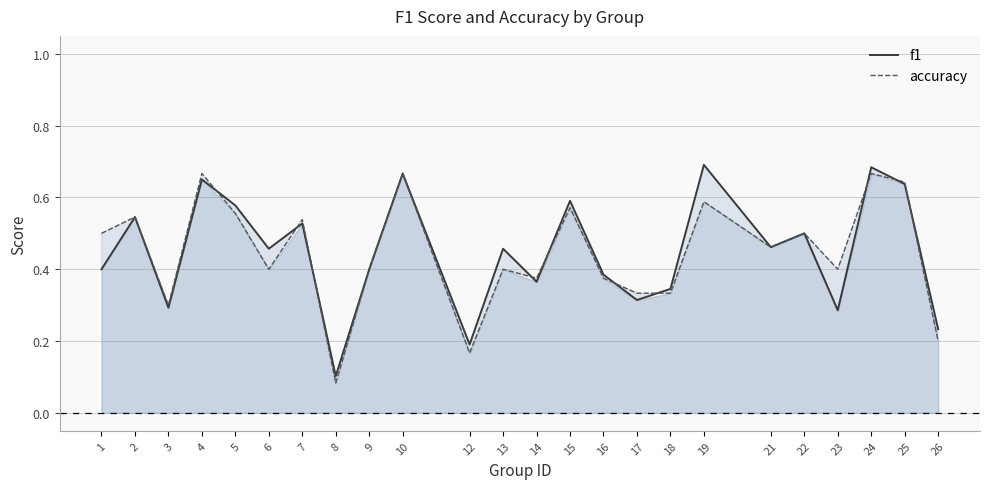

What is the total value across all series at 7?

1.1